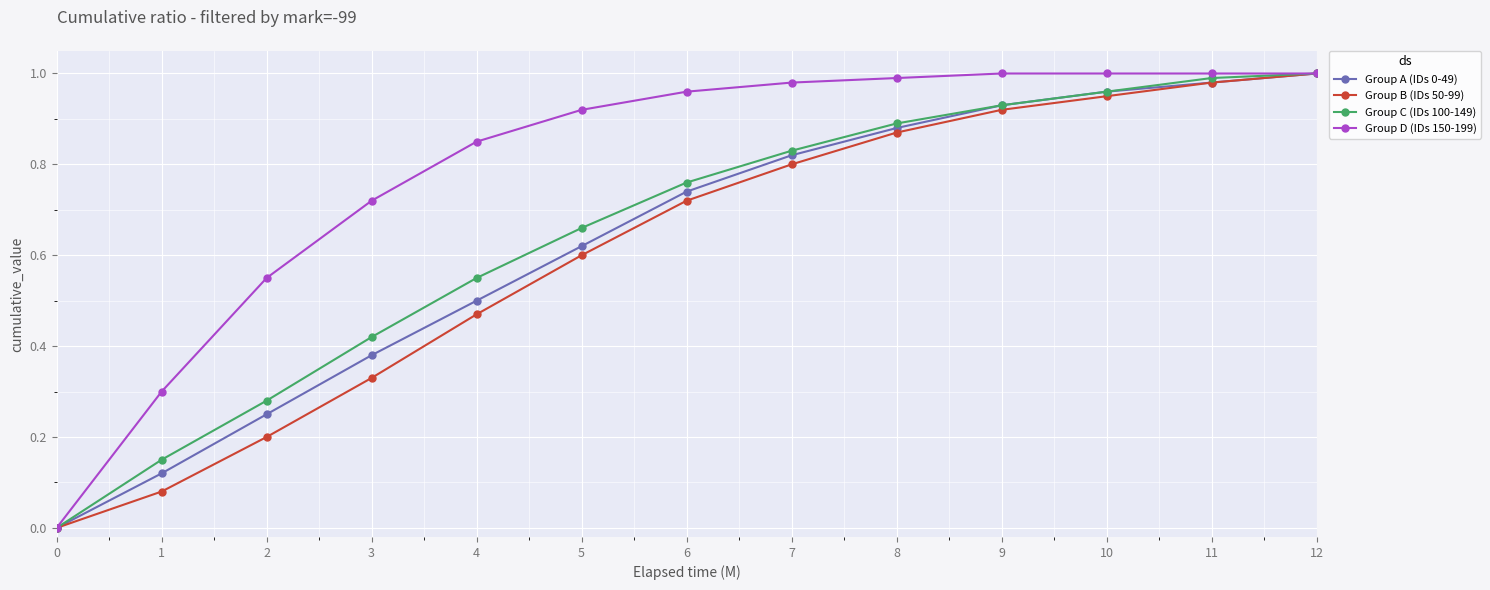

How many lines are shown in the chart?

4